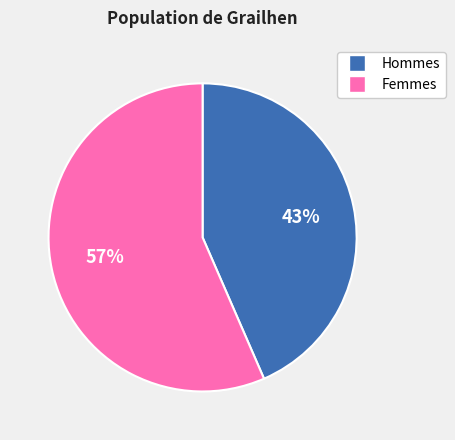

What is the smallest slice in the pie chart?

Hommes